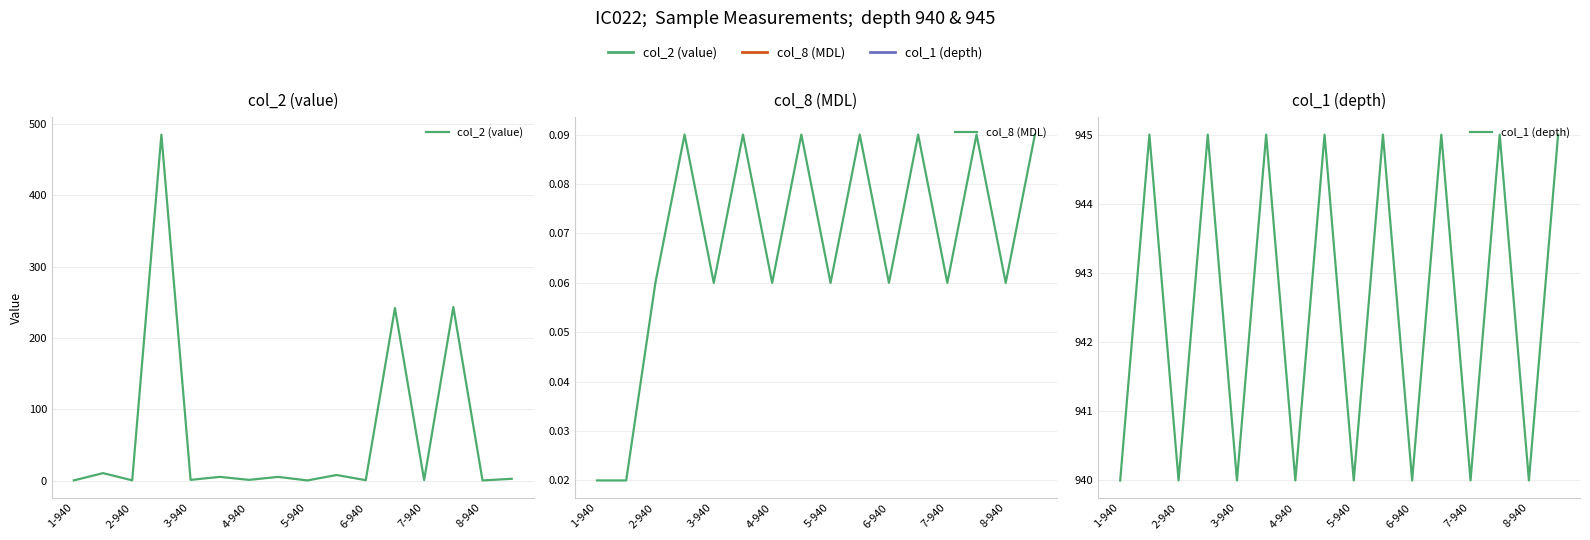

The value of col_1 (depth) at 8-940 is 1602.4. True or false?

False